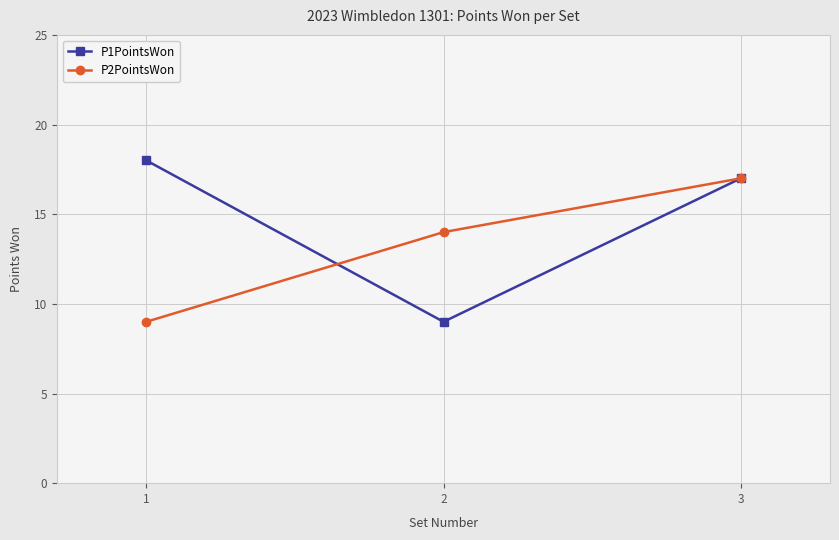

List the series in order of their peak value, lowest first.

P2PointsWon, P1PointsWon